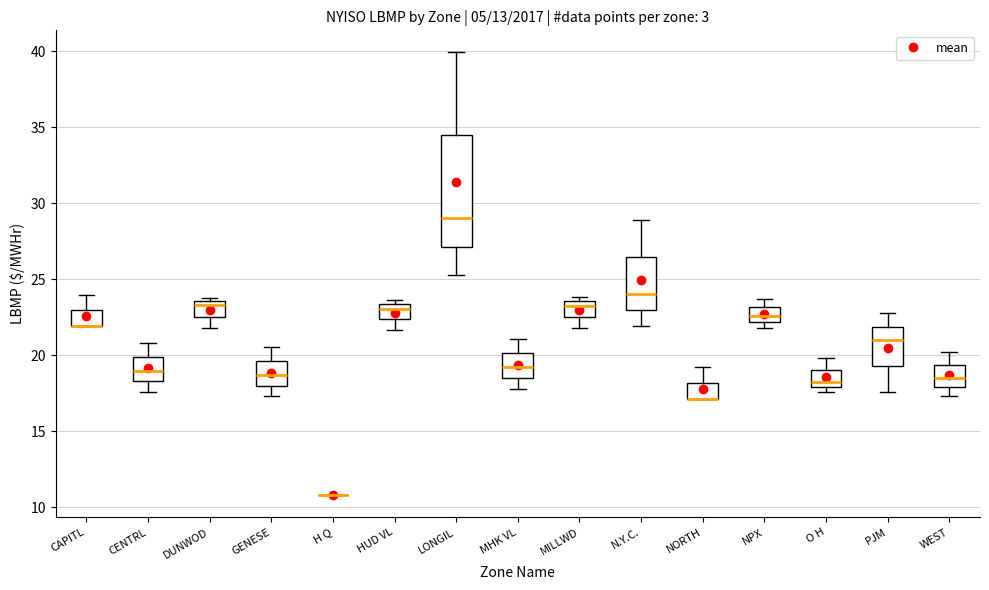

Reading left to right, transcribe this box plot: for each box, give where its median line is, the range the box spans, and where its two whiskers end, as read against the y-axis. The values are not printed on the chart, so give them approximately, as read against the axis.

CAPITL: median 22.0 (drawn on the box's lower edge), box 22.0 to 23.0, whiskers 22.0 to 24.0
CENTRL: median 19.0, box 18.5 to 20.0, whiskers 17.5 to 21.0
DUNWOD: median 23.5 (just below the box's upper edge), box 22.5 to 23.5, whiskers 22.0 to 24.0
GENESE: median 18.5, box 18.0 to 19.5, whiskers 17.5 to 20.5
H Q: box collapsed to a line at 11.0, whiskers 11.0 to 11.0
HUD VL: median 23.0, box 22.5 to 23.5, whiskers 21.5 to 23.5 (just above the box's upper edge)
LONGIL: median 29.0, box 27.0 to 34.5, whiskers 25.5 to 40.0
MHK VL: median 19.5, box 18.5 to 20.0, whiskers 18.0 to 21.0
MILLWD: median 23.5 (just below the box's upper edge), box 22.5 to 23.5, whiskers 22.0 to 24.0
N.Y.C.: median 24.0, box 23.0 to 26.5, whiskers 22.0 to 29.0
NORTH: median 17.0 (drawn on the box's lower edge), box 17.0 to 18.0, whiskers 17.0 to 19.0
NPX: median 22.5, box 22.0 to 23.0, whiskers 22.0 (just below the box's lower edge) to 23.5
O H: median 18.0 (just above the box's lower edge), box 18.0 to 19.0, whiskers 17.5 to 20.0
PJM: median 21.0, box 19.5 to 22.0, whiskers 17.5 to 23.0
WEST: median 18.5, box 18.0 to 19.5, whiskers 17.5 to 20.0